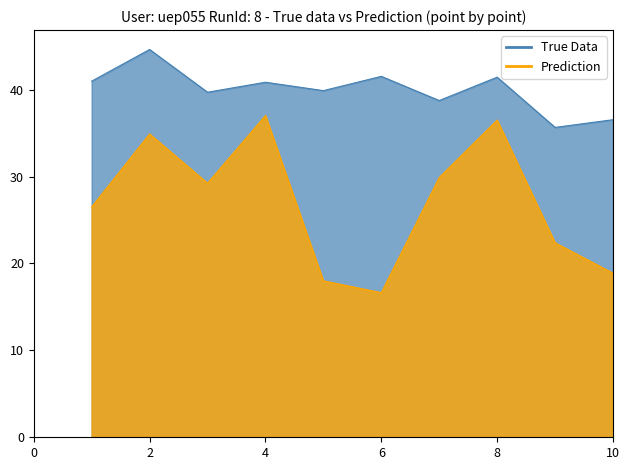

What is the change in value from 2 to 3?

-5.7